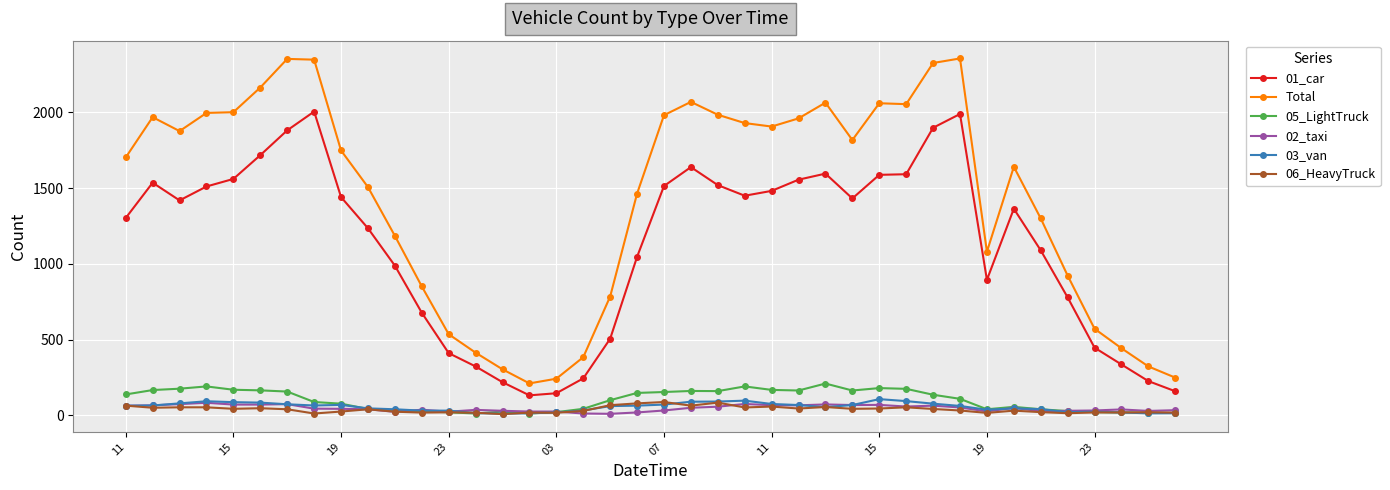

What is the lowest value of the Total series?

210